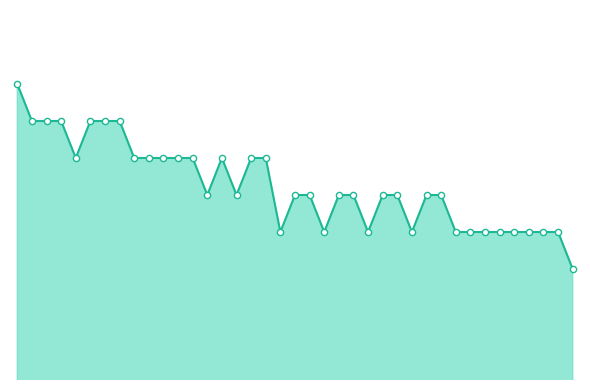

Is this an area chart (filled region under the line)?

Yes